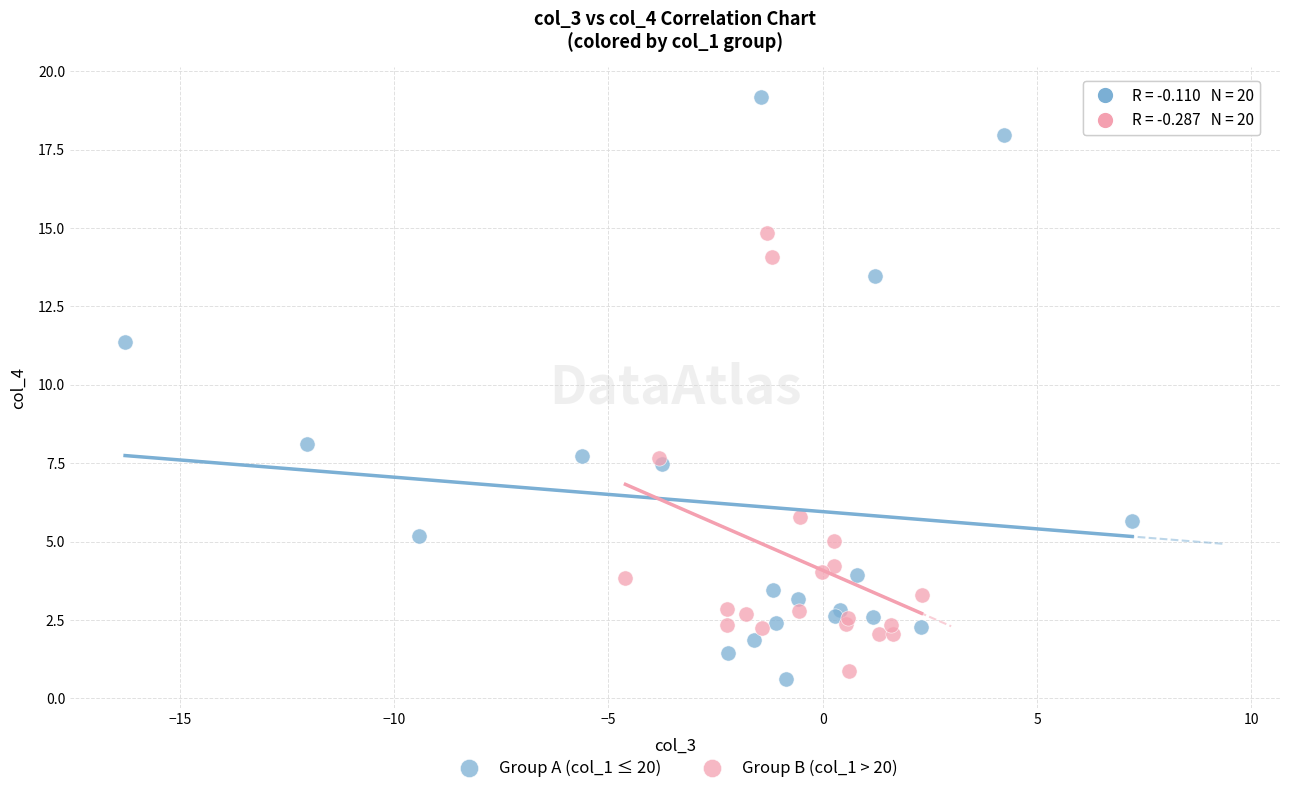

Which series has the largest Y range (max minus min)?

Group A (col_1 ≤ 20)